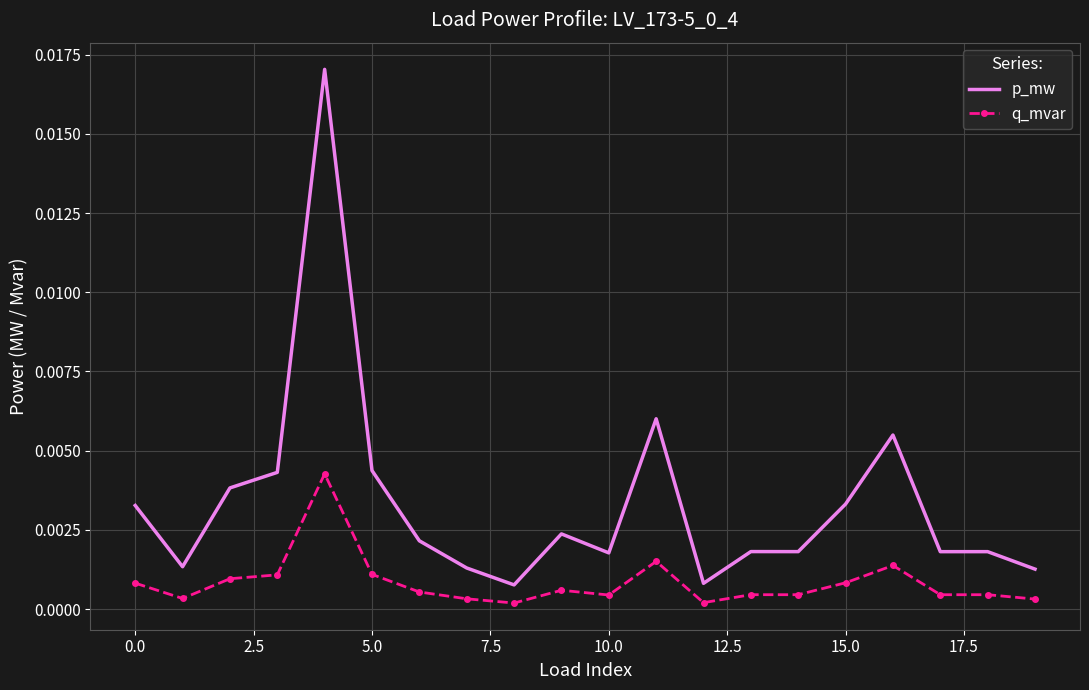

True or false: p_mw and q_mvar cross at least once.

False